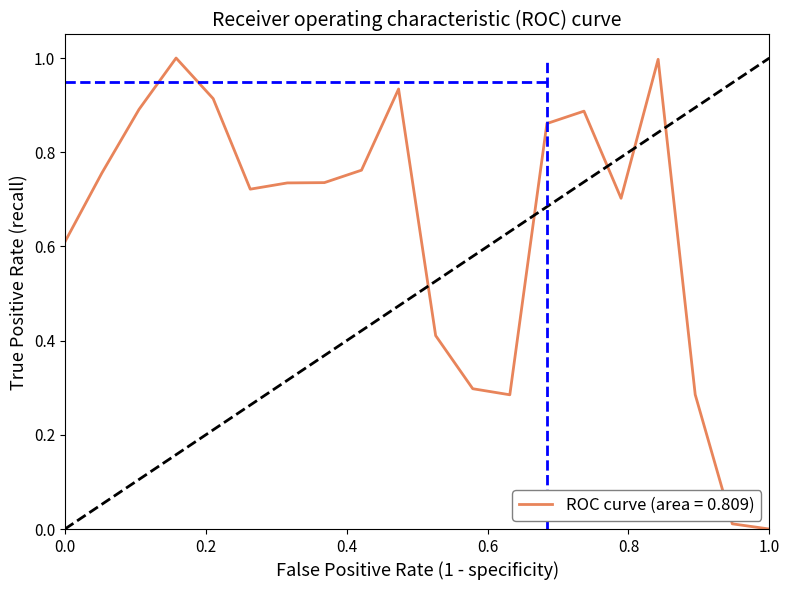

How many lines are shown in the chart?

1